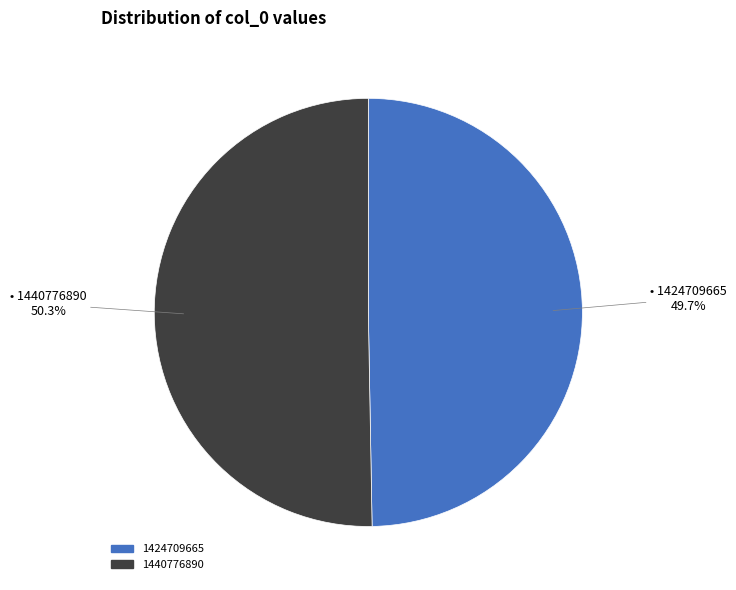

Approximately how many times larger is the value at 1424709665 compared to 1440776890?

1.0